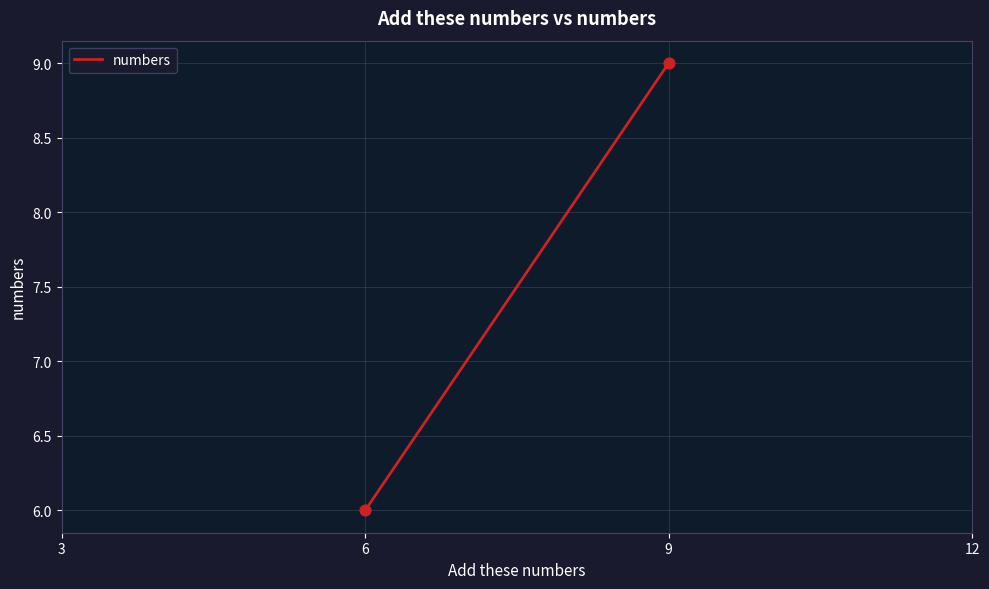

What Y value in the scatter plot is closest to 7?

6